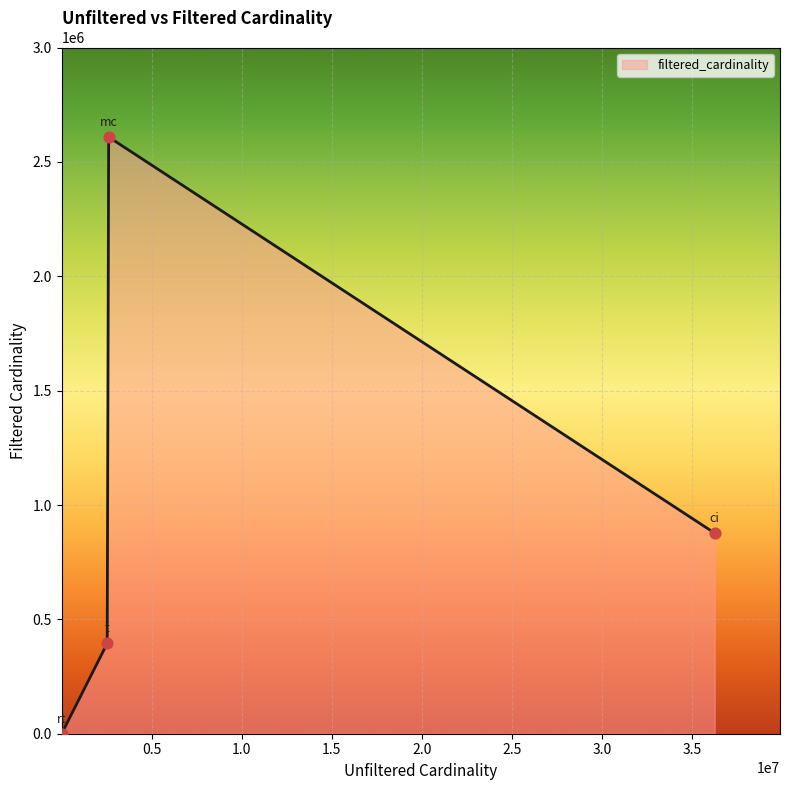

What is the difference between the second highest and second lowest values?

482256